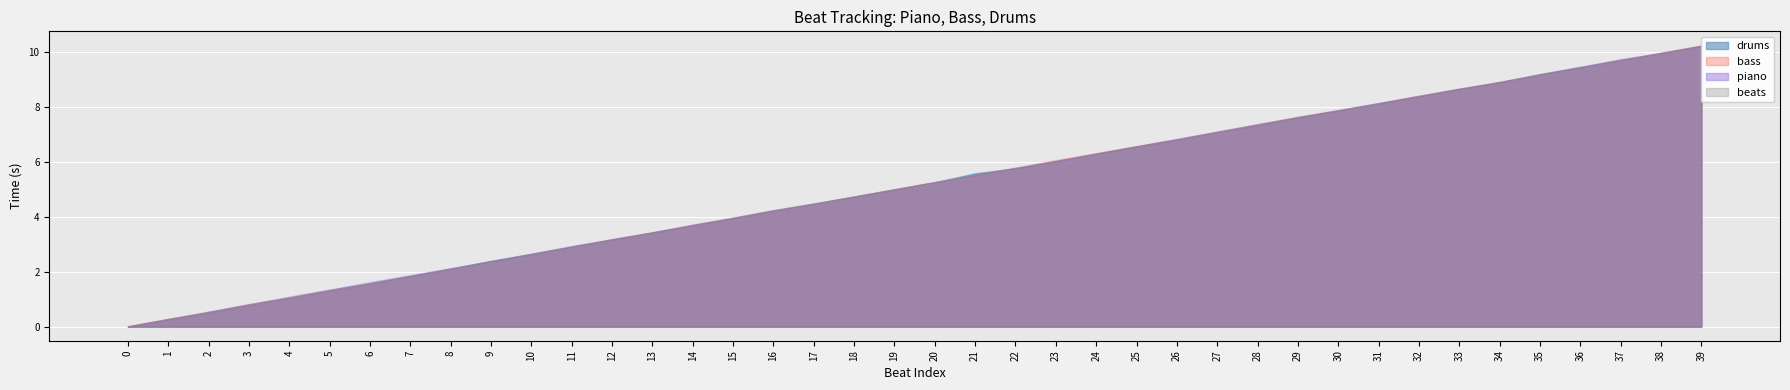

What is the label of the 18th point from the left?

17